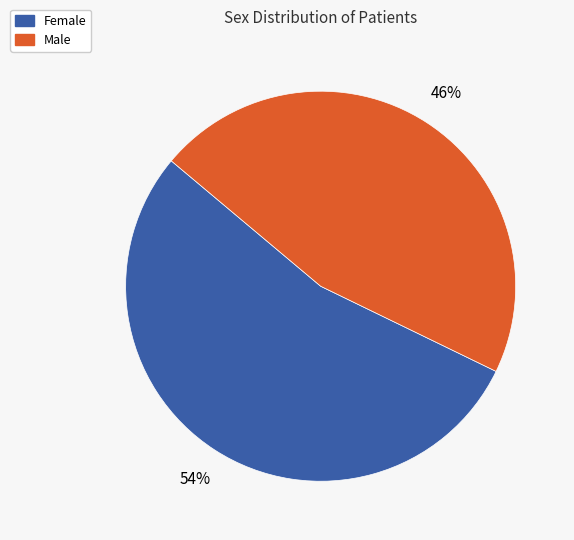

Do Male and Female together represent more than half of the pie?

Yes